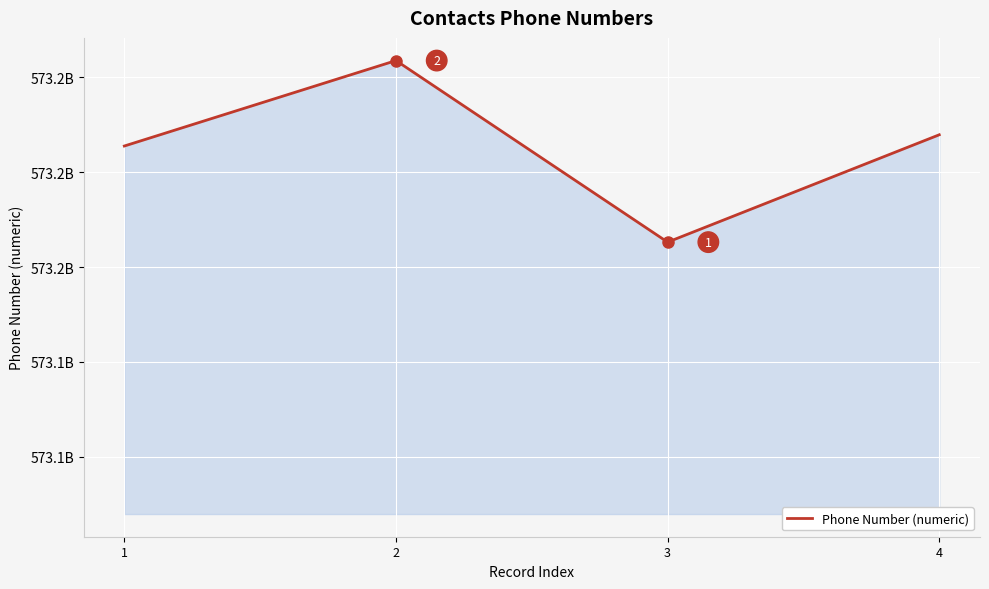

Which has a higher value, 1 or 4?

4